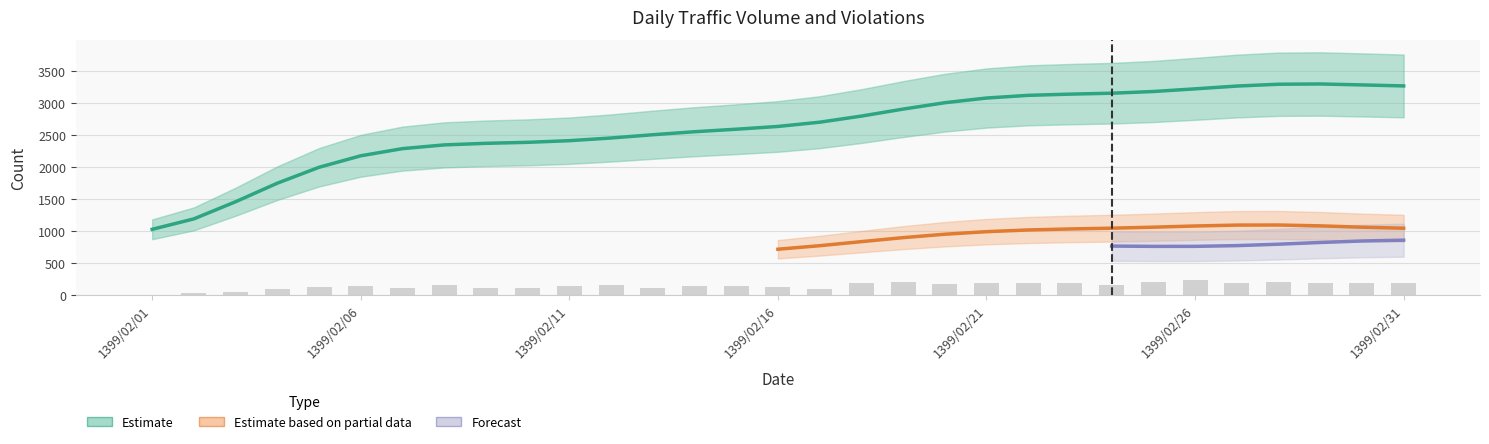

At which category is the sum across all series the highest?

1399/02/29